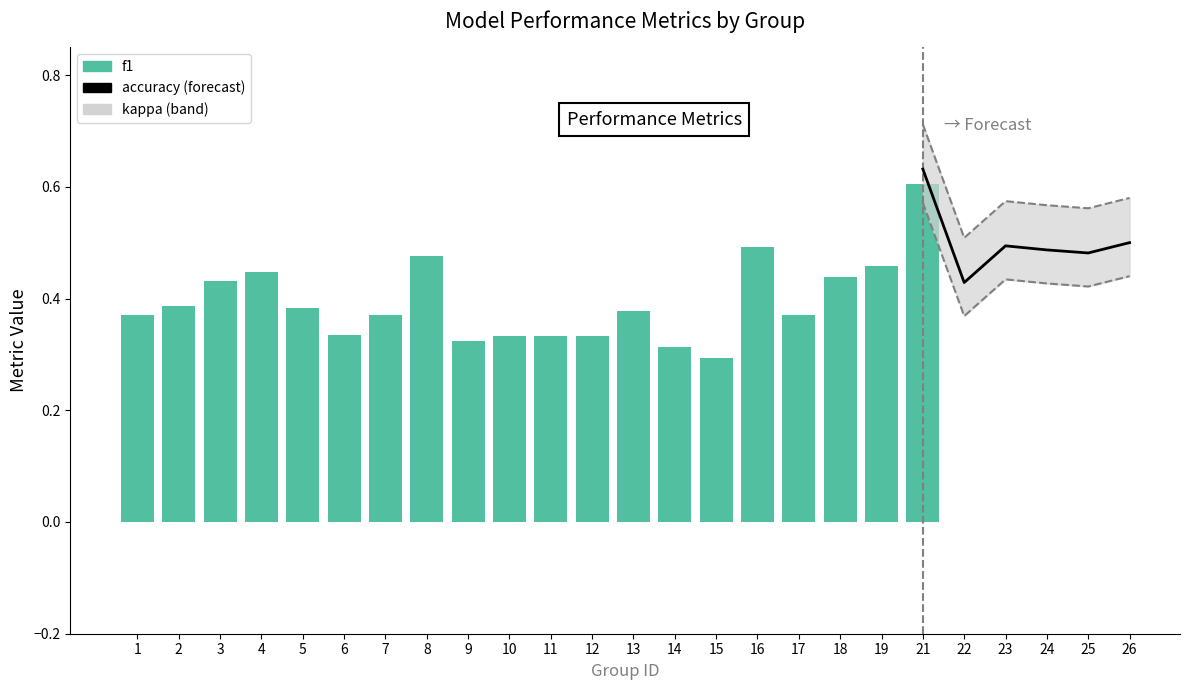

Where is accuracy nearest to the value 0?

22